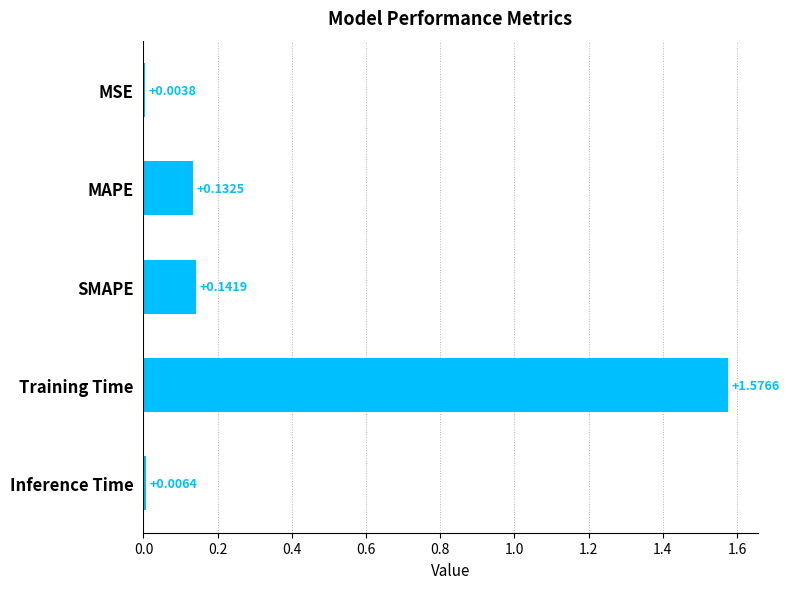

At which category does the chart reach its peak across all series?

Training Time